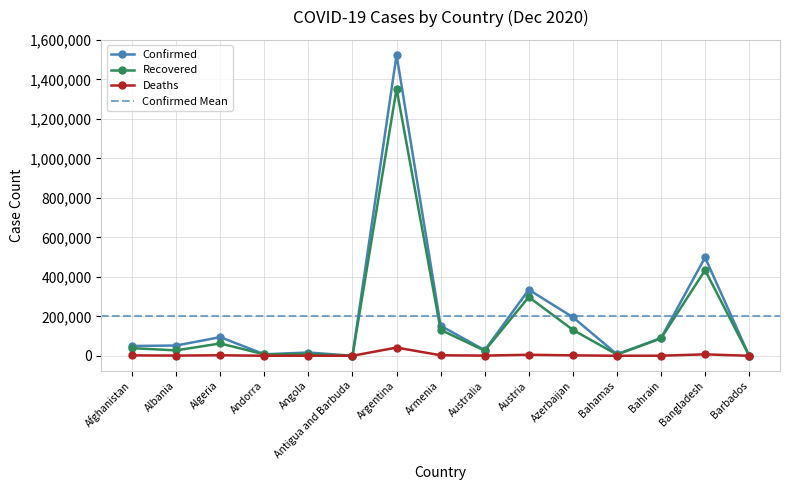

Reading right to left, transcribe all the data shown in this chart.

Confirmed: 305	498293	89743	7733	195422	334913	28094	152253	1524372	151	16562	7519	94371	52004	49621
Recovered: 278	433614	87846	6109	131252	297424	25700	131213	1352556	141	9345	6919	62487	27426	38540
Deaths: 7	7217	349	164	2133	5127	908	2596	41534	5	384	80	2647	1066	2030